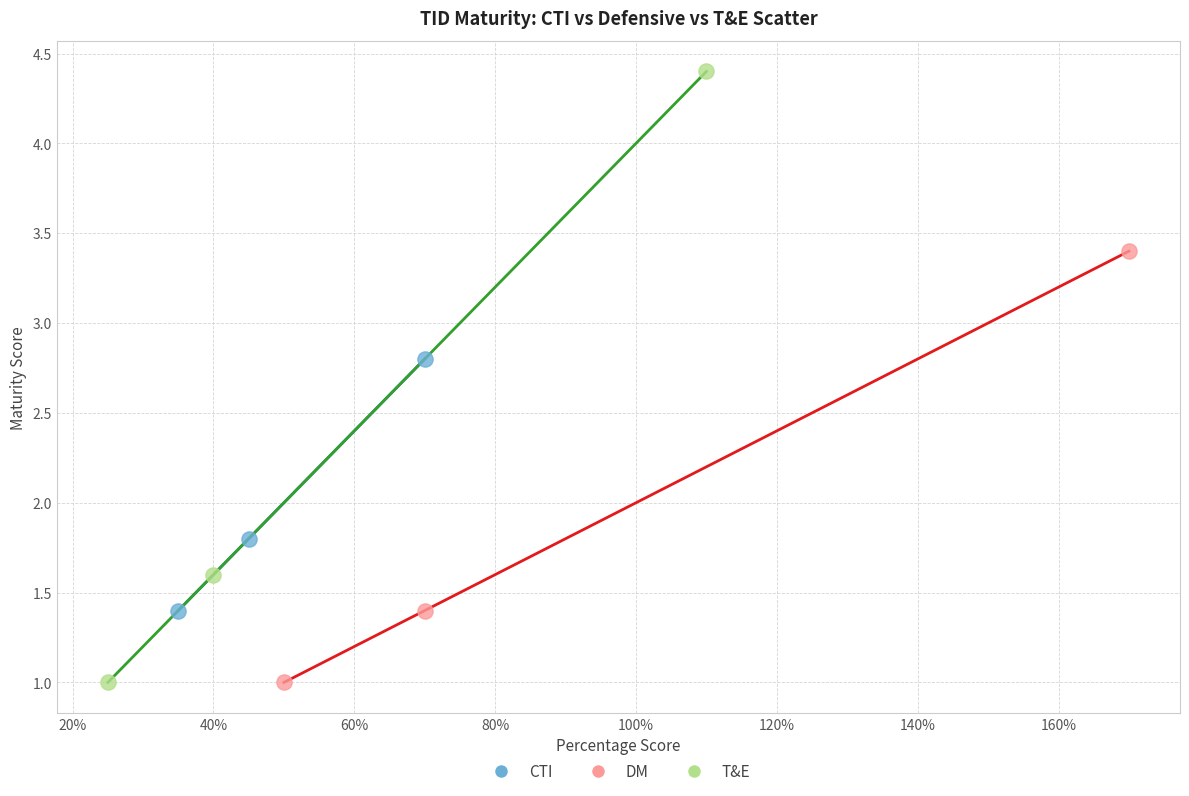

Which series contains the highest Y value?

T&E